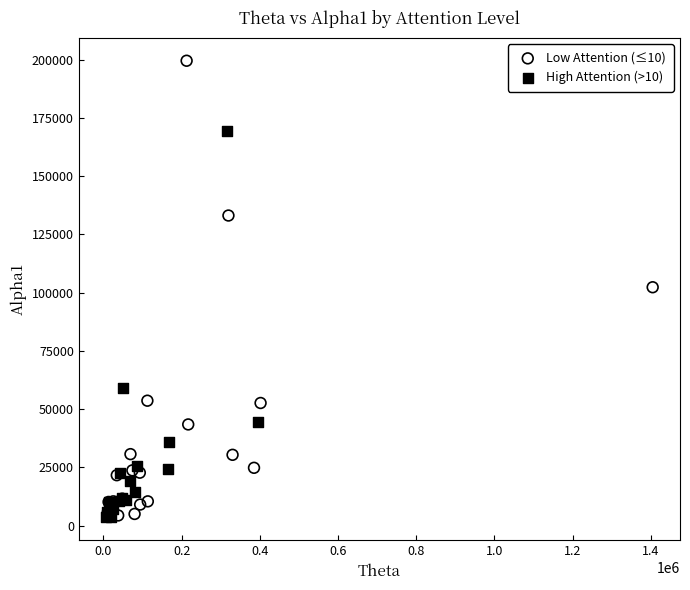

Which series has the largest Y range (max minus min)?

Low Attention (≤10)